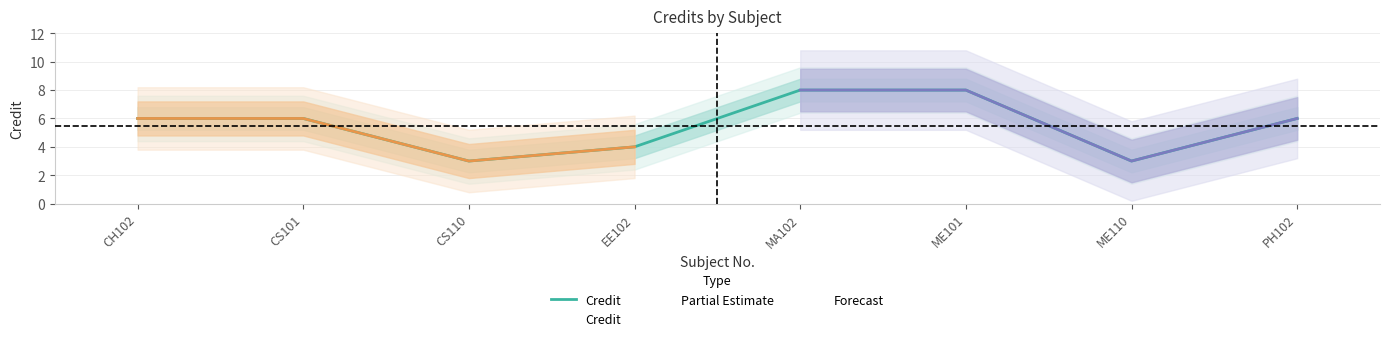

Which category has the lowest value across all series?

CS110